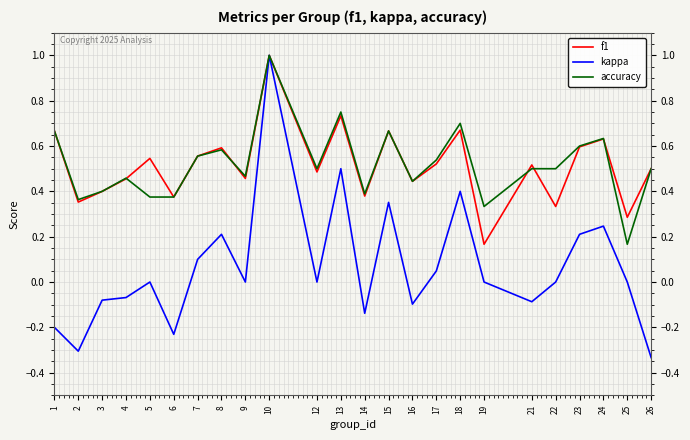

Is the value of accuracy at 16 greater than the value of f1 at 12?

No